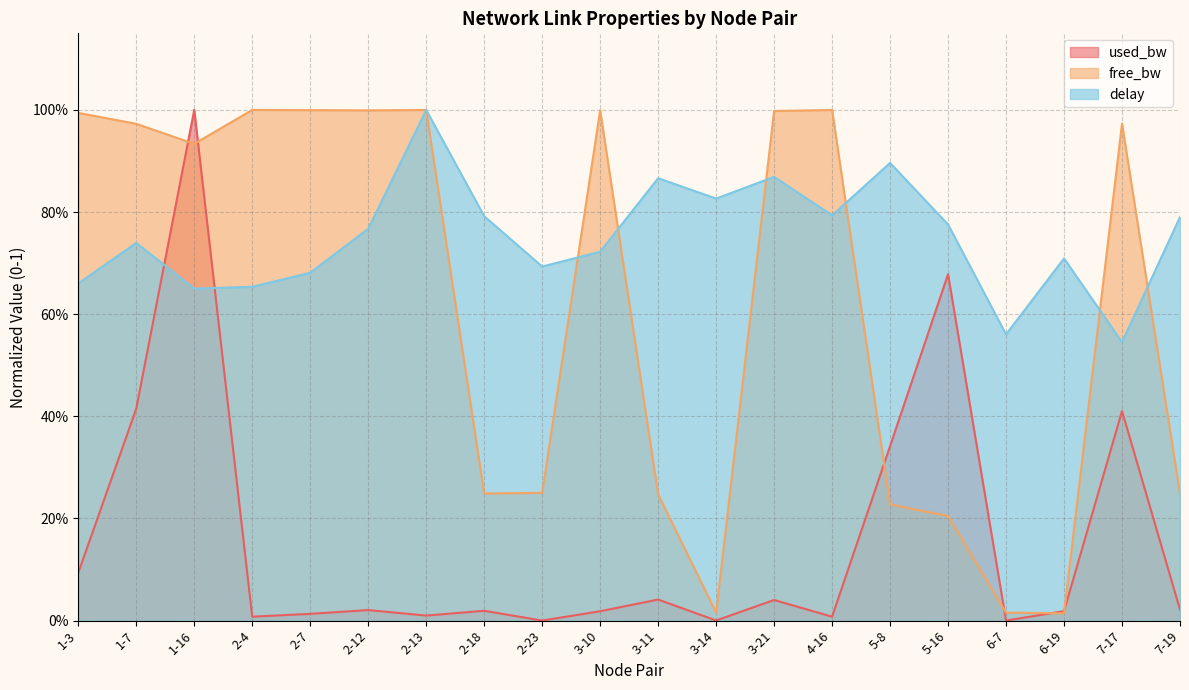

How many lines are shown in the chart?

3